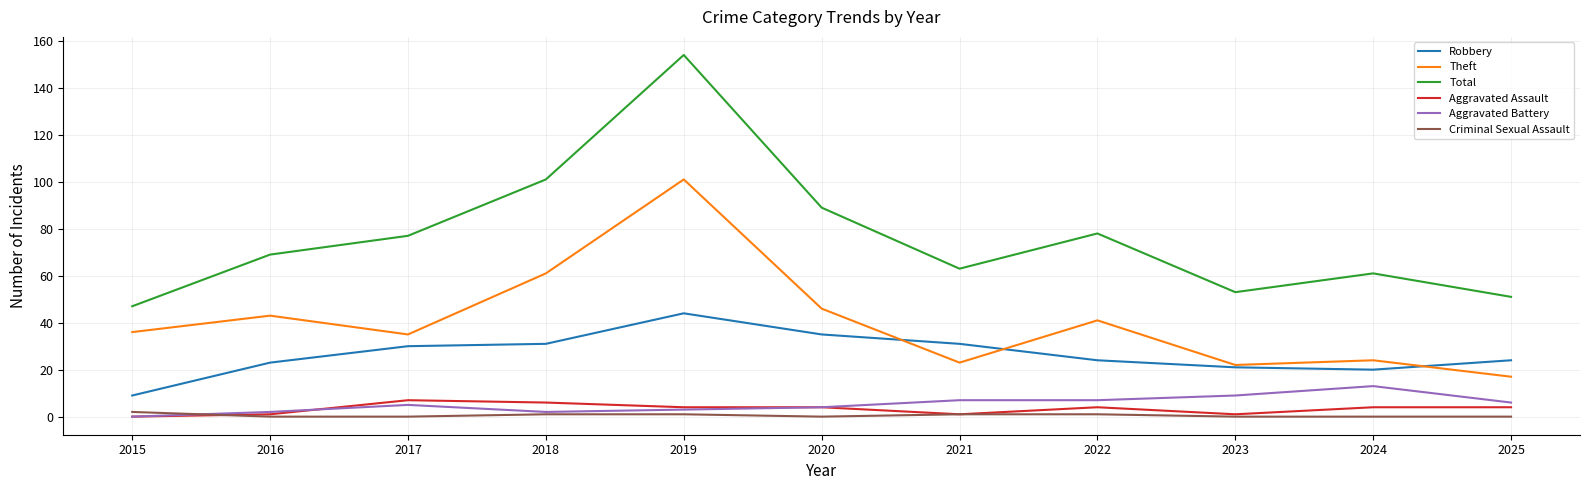

Which series has the largest range (max minus min)?

Total